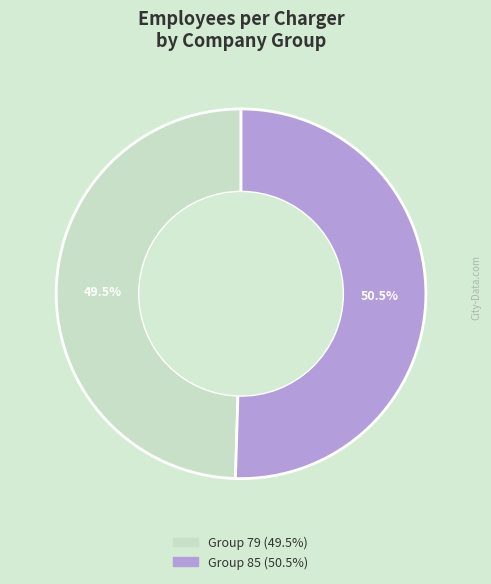

Does any single category account for the majority?

Yes